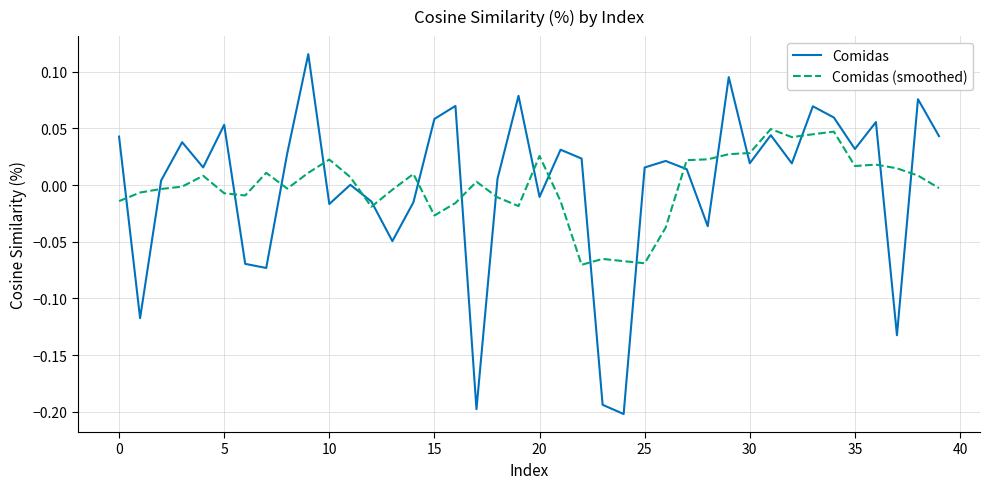

Which series has the widest spread of values?

Comidas